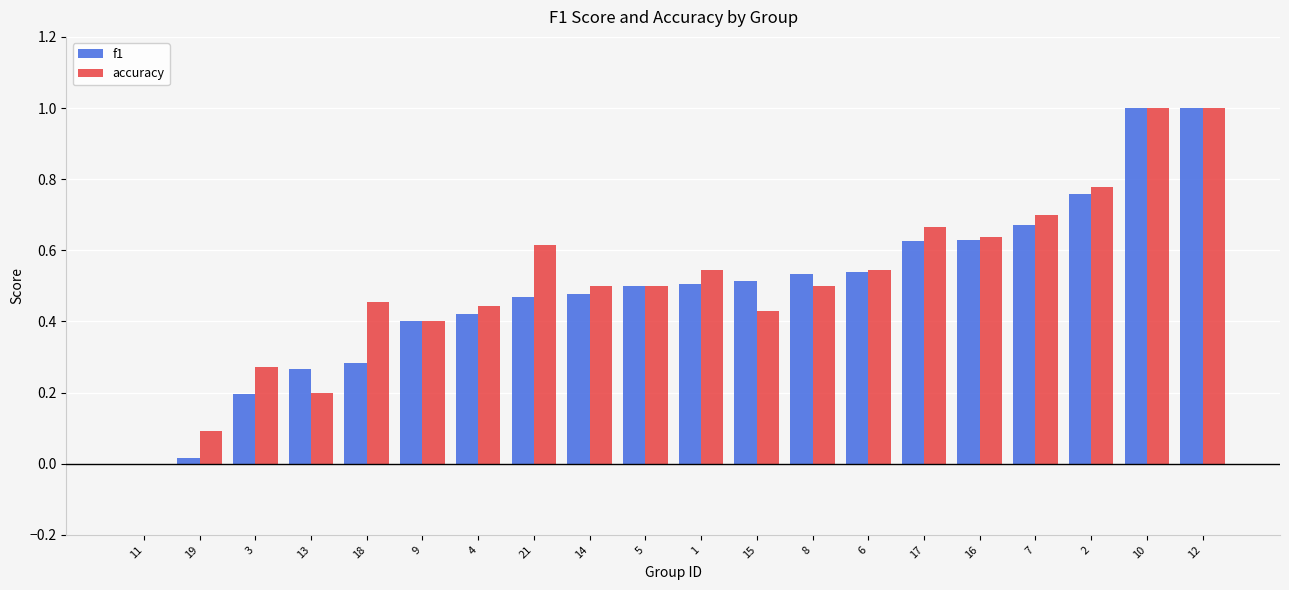

The f1 series shows 0.4 at 9. True or false?

True